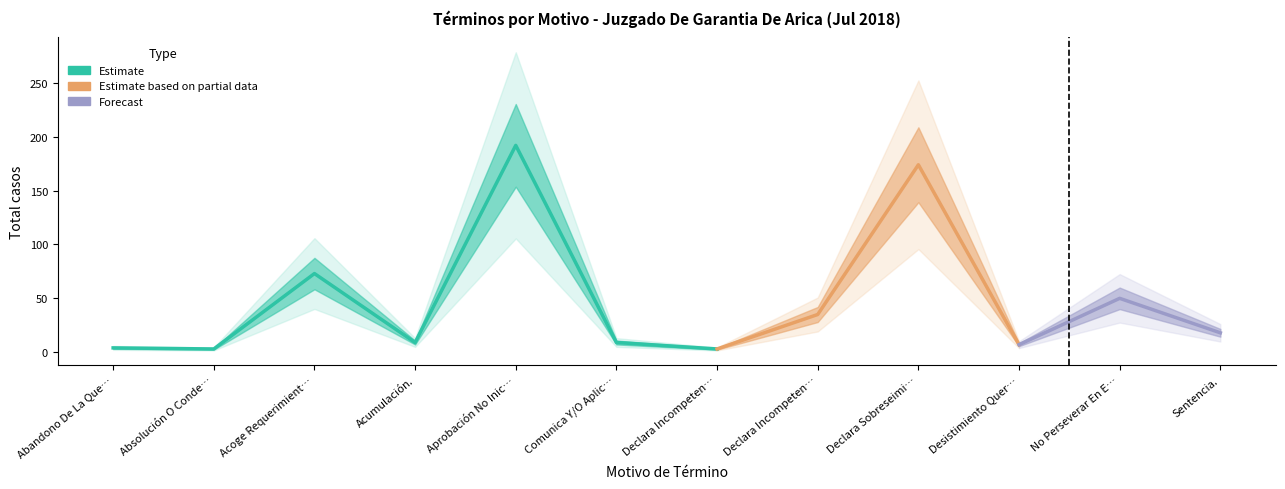

What is the change in value from No Perseverar En El Procedimiento. to Sentencia.?

-32